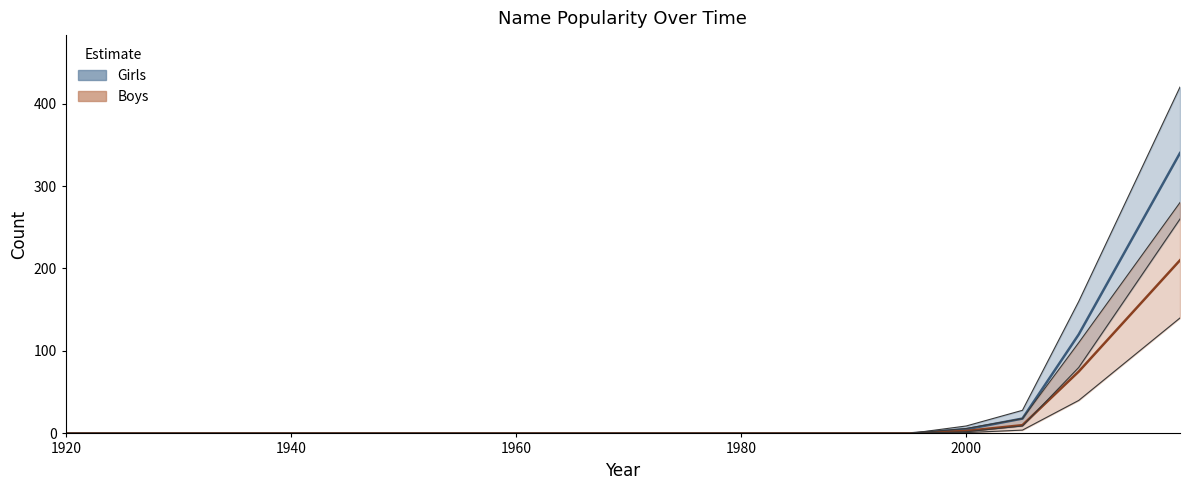

At which category is the sum across all series the highest?

2019